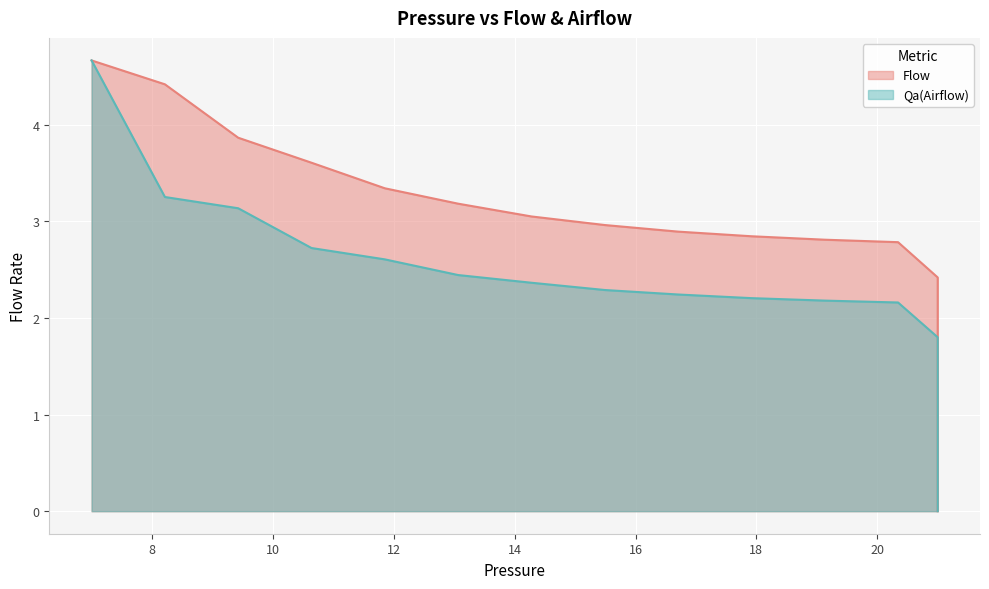

What is the value of the Flow point at the 12th from the left?

2.8